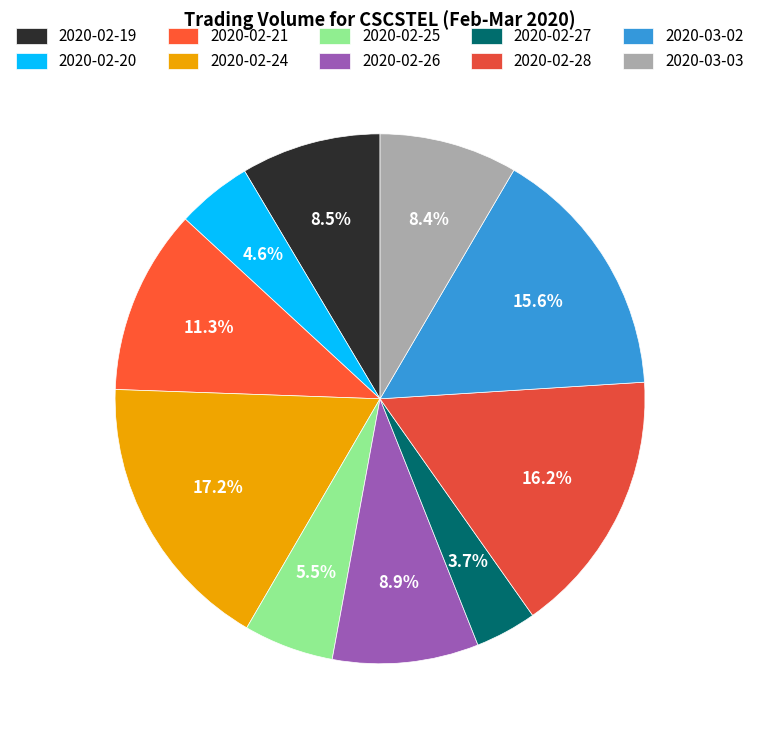

Rank the categories by value from highest to lowest.

2020-02-24, 2020-02-28, 2020-03-02, 2020-02-21, 2020-02-26, 2020-02-19, 2020-03-03, 2020-02-25, 2020-02-20, 2020-02-27